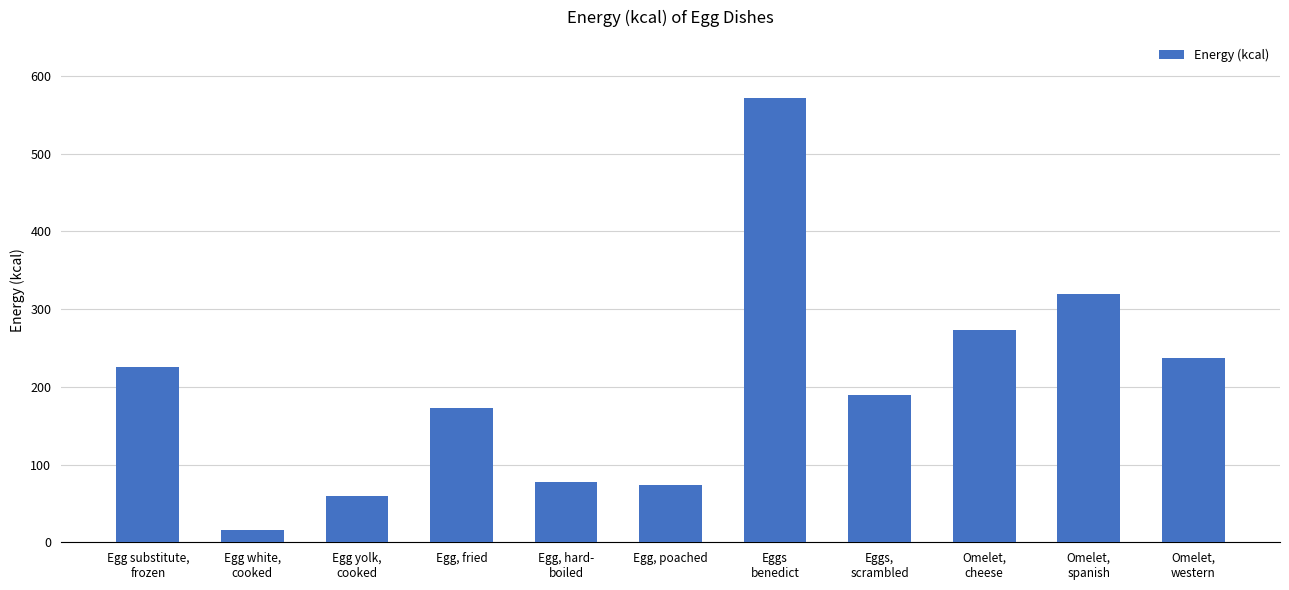

What position from the left is Omelet,
western?

11